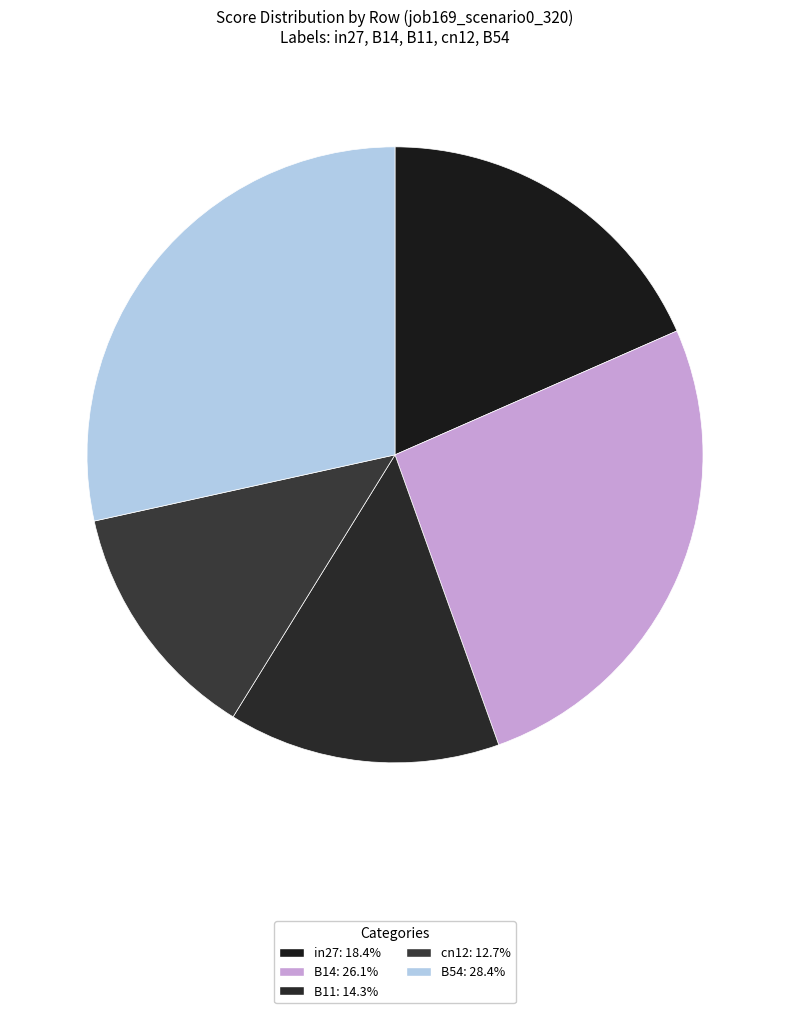

To the nearest percent, what percentage of the pie is B54?

28%